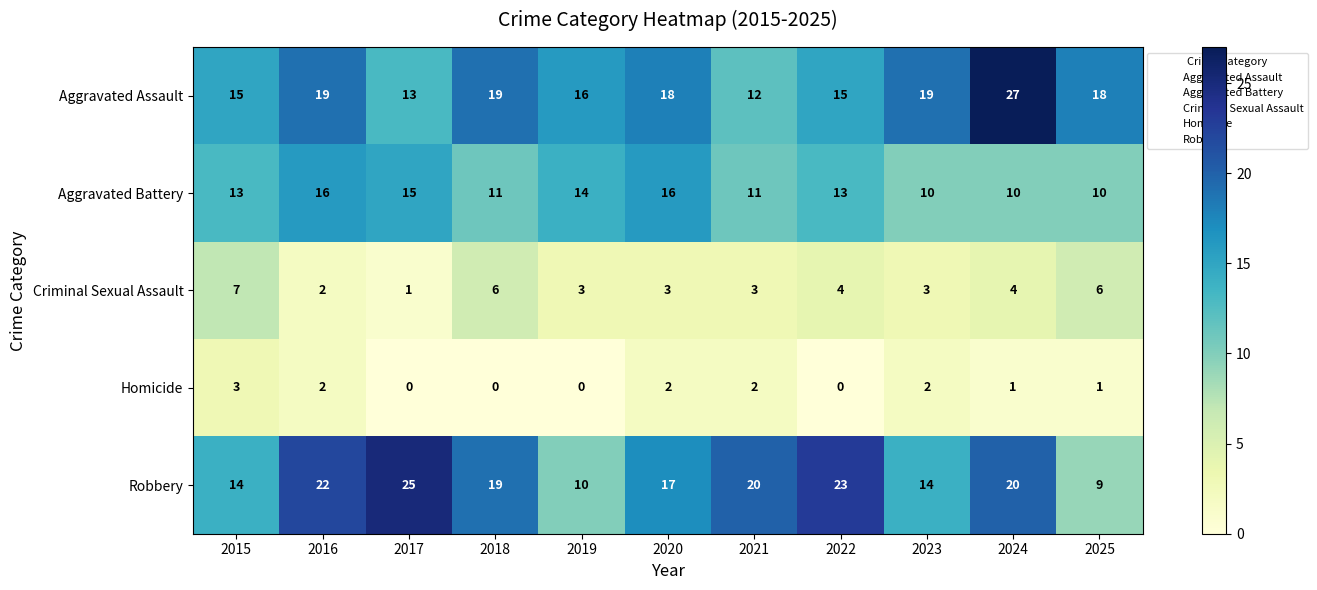

Which label corresponds to the largest value in the chart?

2024